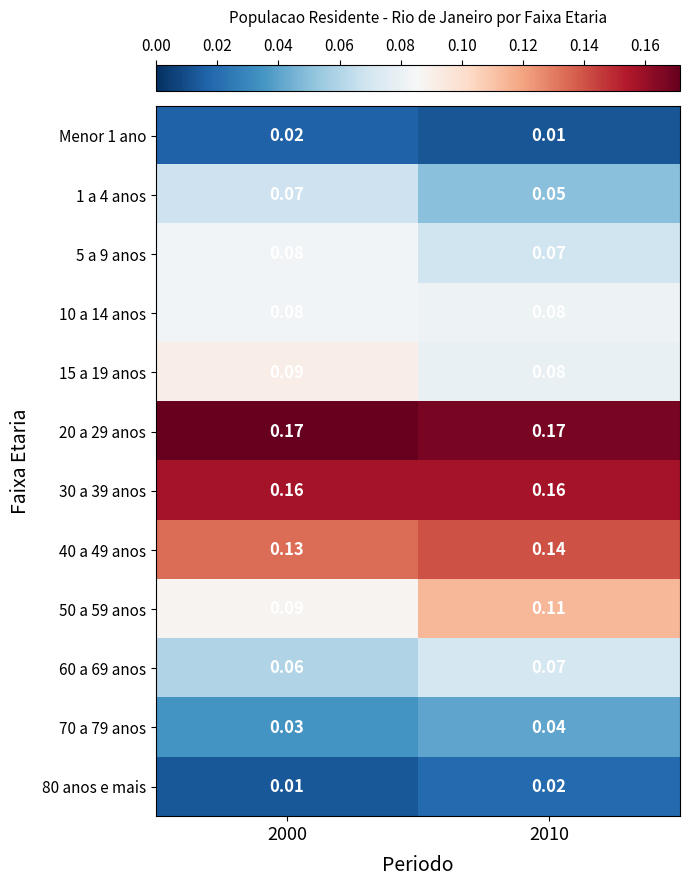

Is the value of 40 a 49 anos at 2000 greater than the value of 80 anos e mais at 2010?

Yes